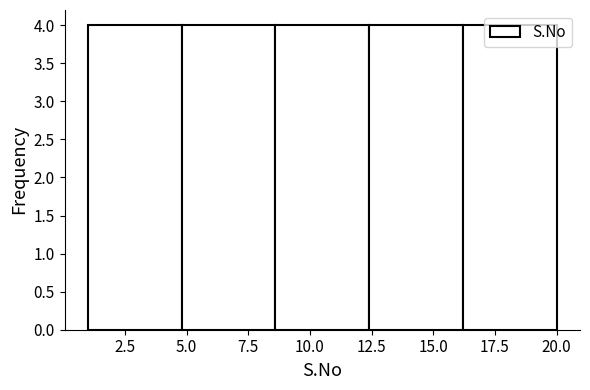

Reading left to right, list every bar in this chart as the range it spans on the x-axis followed by its height. Neither the bar edges nor the heights are printed on the chart, so give them approximately, as read against the axes.

1.0 to 4.8: 4
4.8 to 8.6: 4
8.6 to 12.4: 4
12.4 to 16.2: 4
16.2 to 20.0: 4